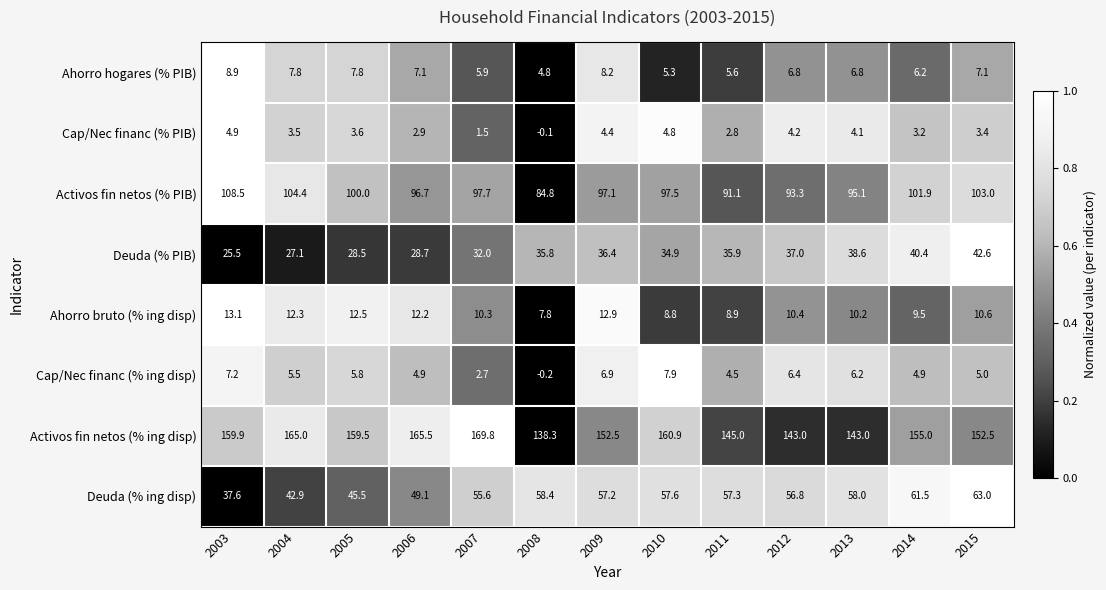

List the series in order of their peak value, lowest first.

Cap/Nec financ (% PIB), Cap/Nec financ (% ing disp), Ahorro hogares (% PIB), Ahorro bruto (% ing disp), Deuda (% PIB), Deuda (% ing disp), Activos fin netos (% PIB), Activos fin netos (% ing disp)